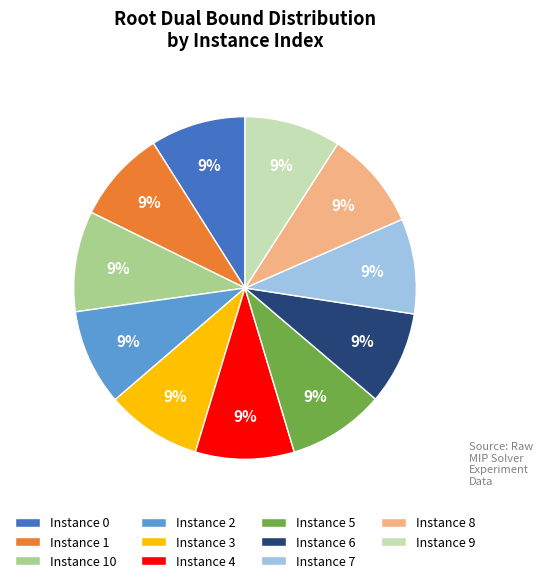

Is the sum of Instance 9 and Instance 3 greater than half?

No